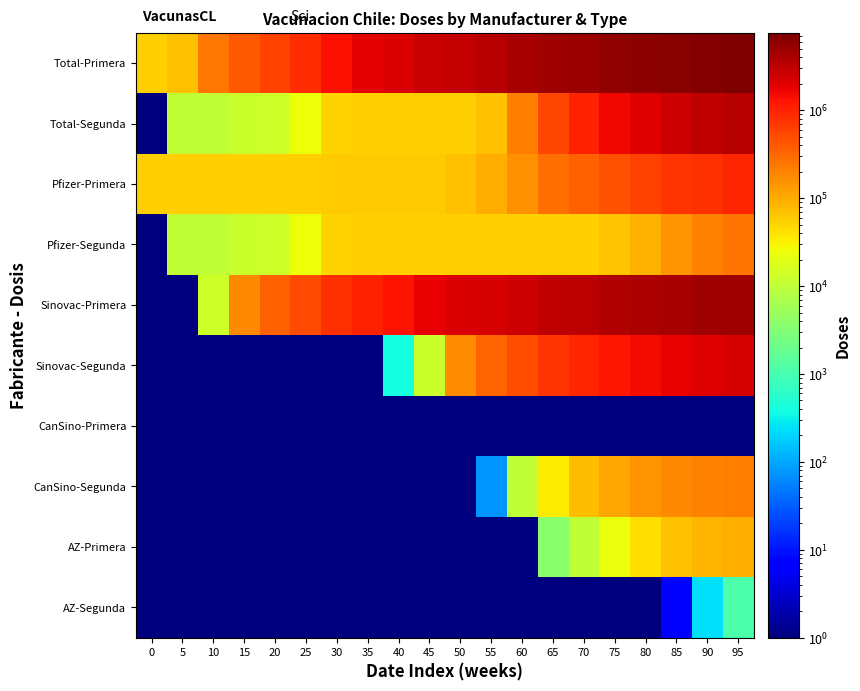

Between 80 and 75, which is larger?

80